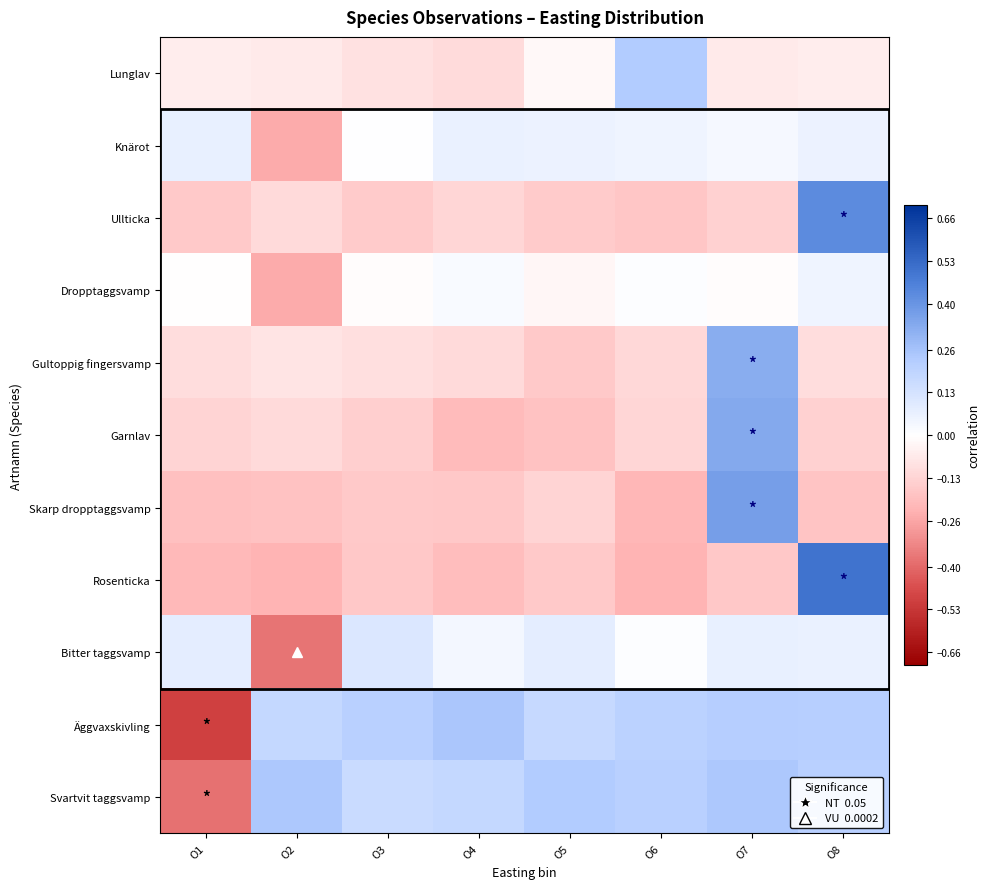

At which category is the sum across all series the highest?

O7